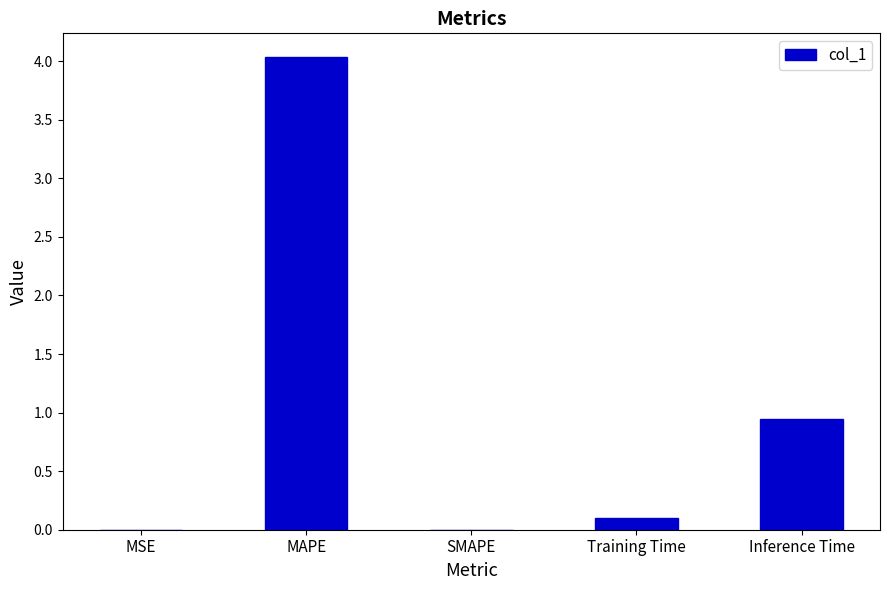

Is it true that the value at MAPE is 1.7?

False